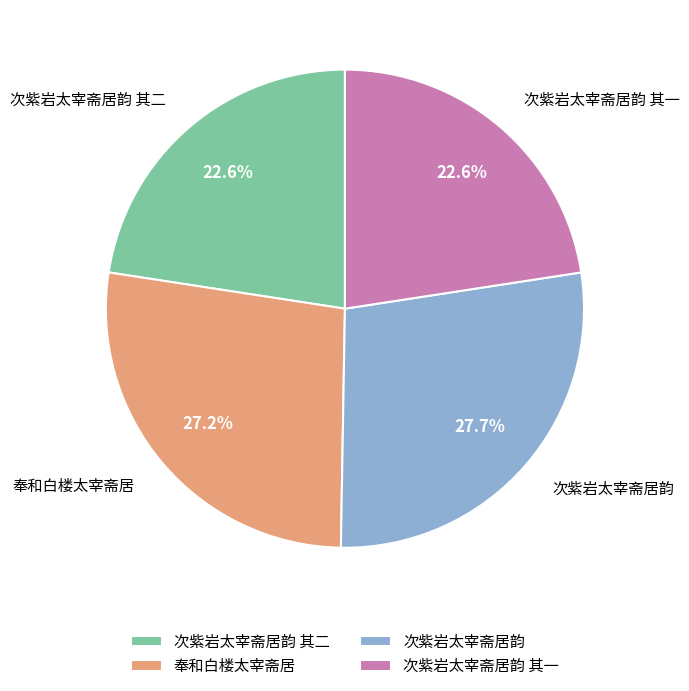

To the nearest percent, what is the difference between the 次紫岩太宰斋居韵 其二 and 次紫岩太宰斋居韵 slice percentages?

5%